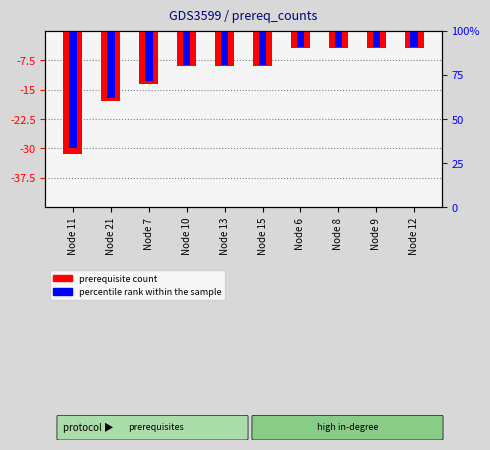

Is the value of percentile rank within the sample at Node 11 greater than the value of prerequisite count at Node 11?

Yes